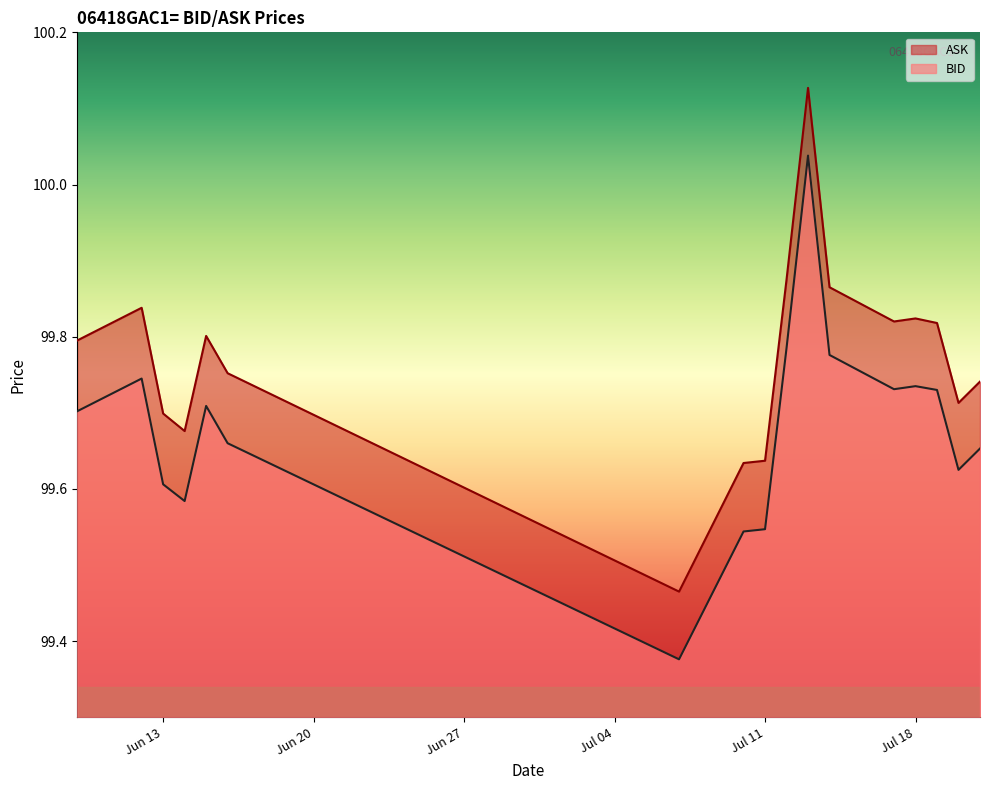

What is the maximum value shown in the chart?

100.1